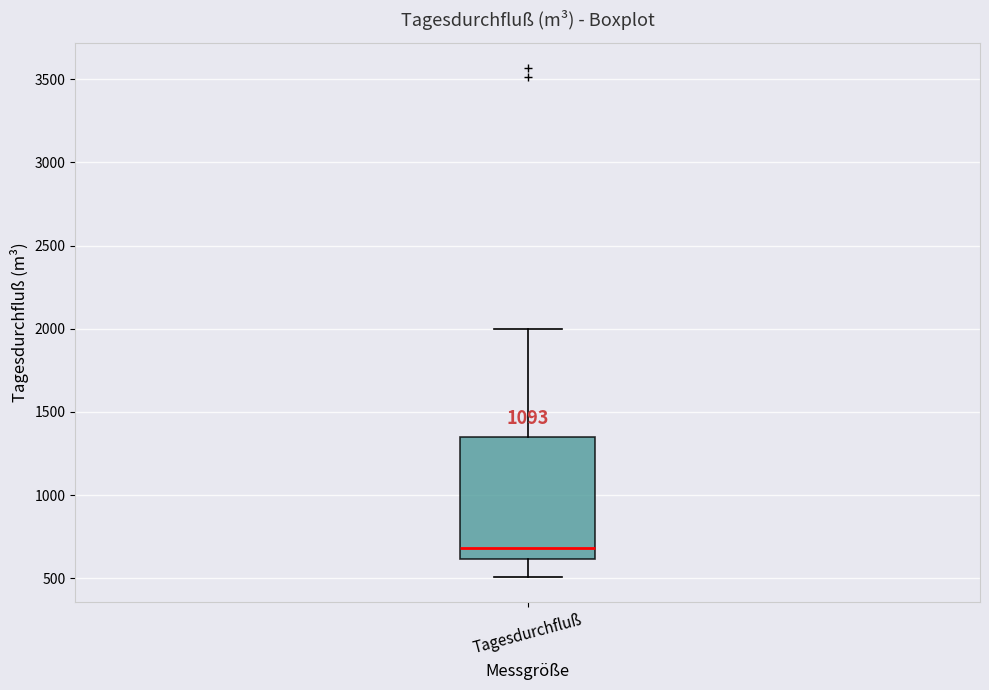

Transcribe this box plot: give where the median line is, the range the box spans, and where the two whiskers end, as read against the y-axis. The values are not printed on the chart, so give them approximately, as read against the axis.

median 700, box 600 to 1350, whiskers 500 to 2000